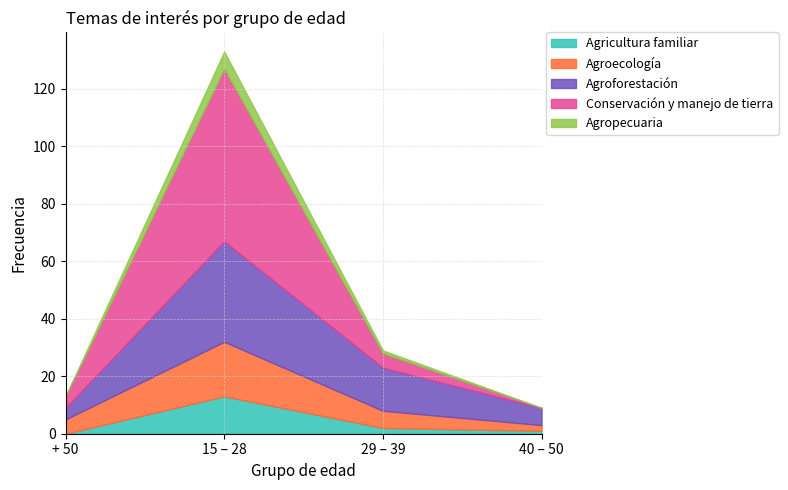

True or false: Agricultura familiar and Agroecología intersect in this chart.

False